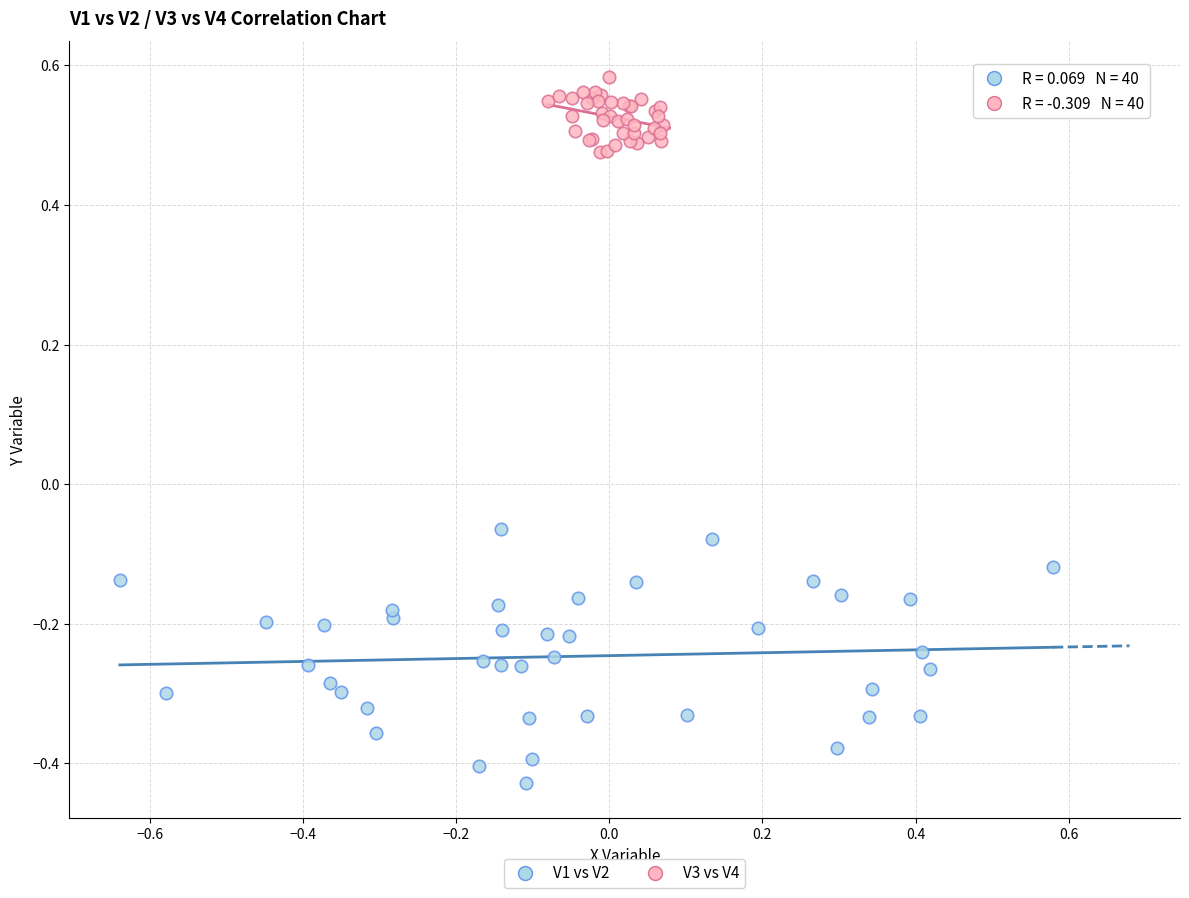

Which series contains the highest Y value?

V3 vs V4